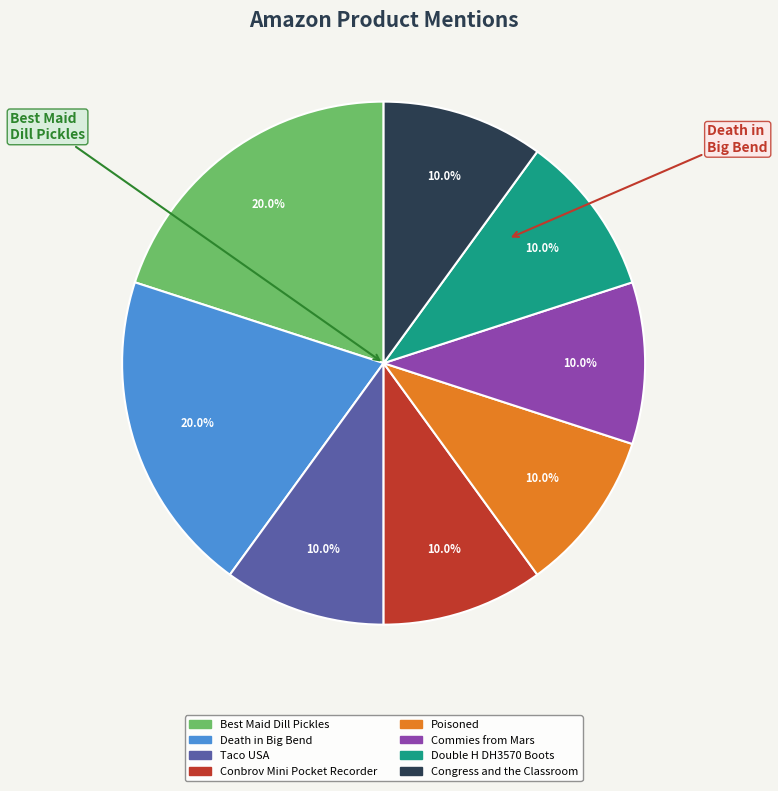

Do Best Maid Dill Pickles and Taco USA together represent more than half of the pie?

No